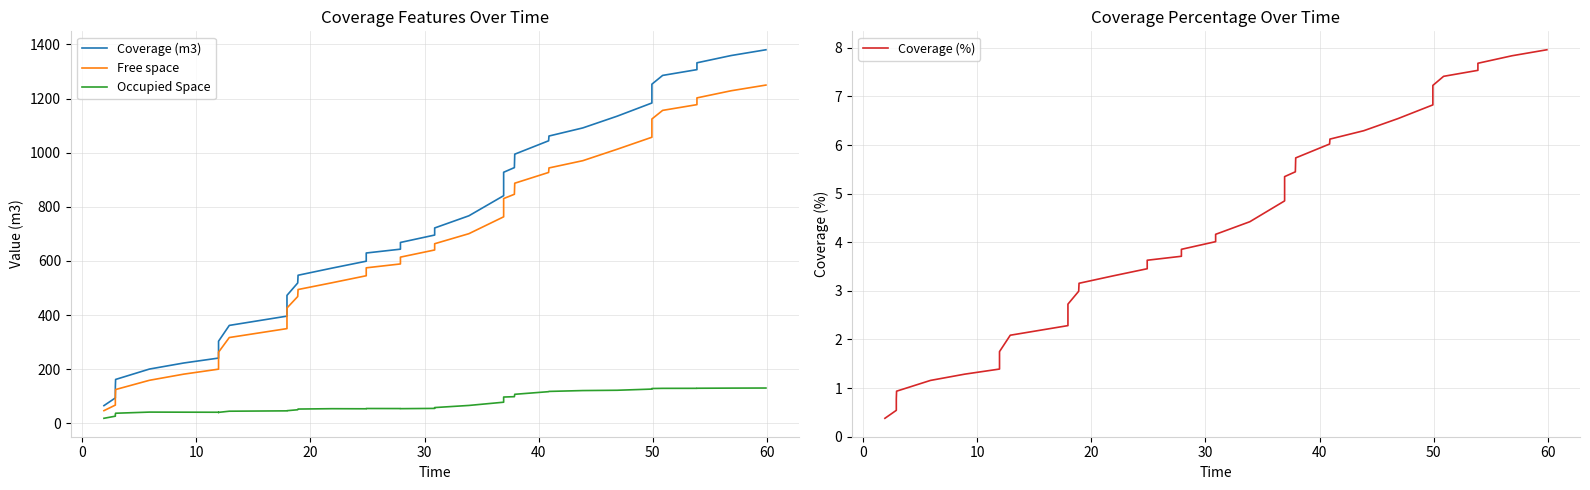

List the series in order of their peak value, lowest first.

Coverage (%), Occupied Space, Free space, Coverage (m3)